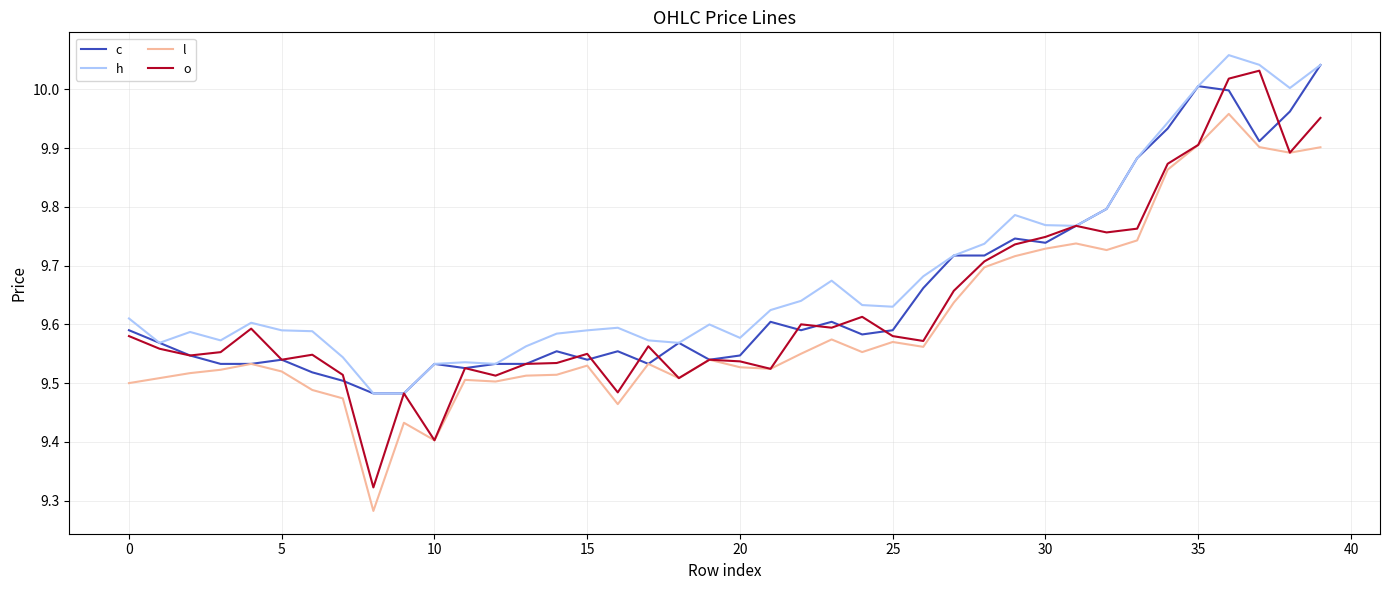

In h, how many points are higher than both neighbors (excluding endpoints)?

8